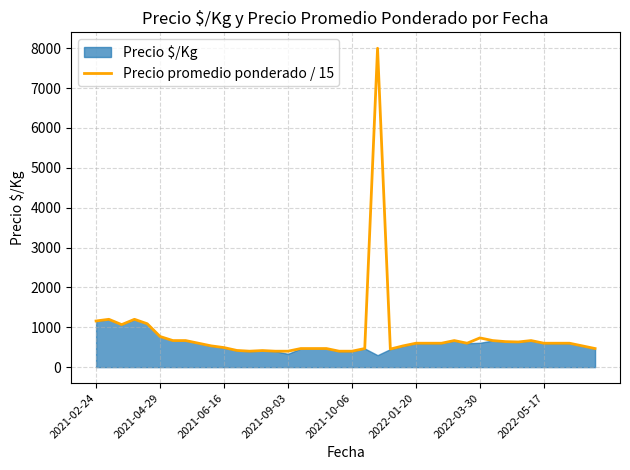

What is the value of the 11th point from the left?

490.5